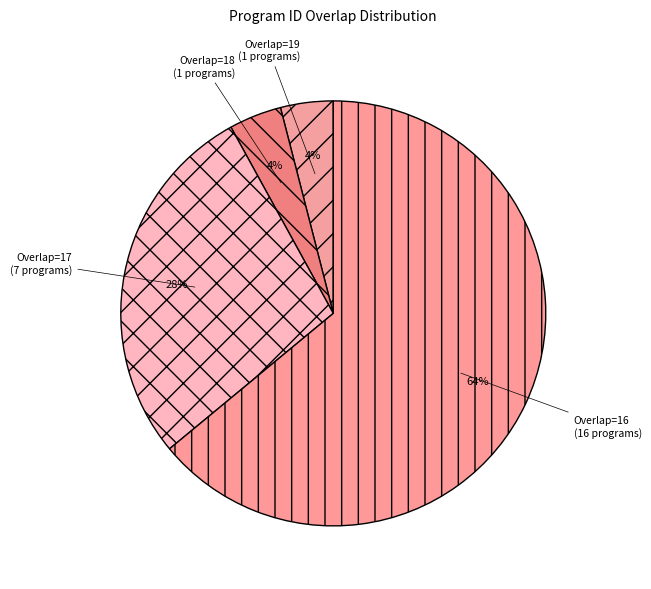

Combined, do Overlap=17 (7 programs) and Overlap=19 (1 programs) account for over 50%?

No